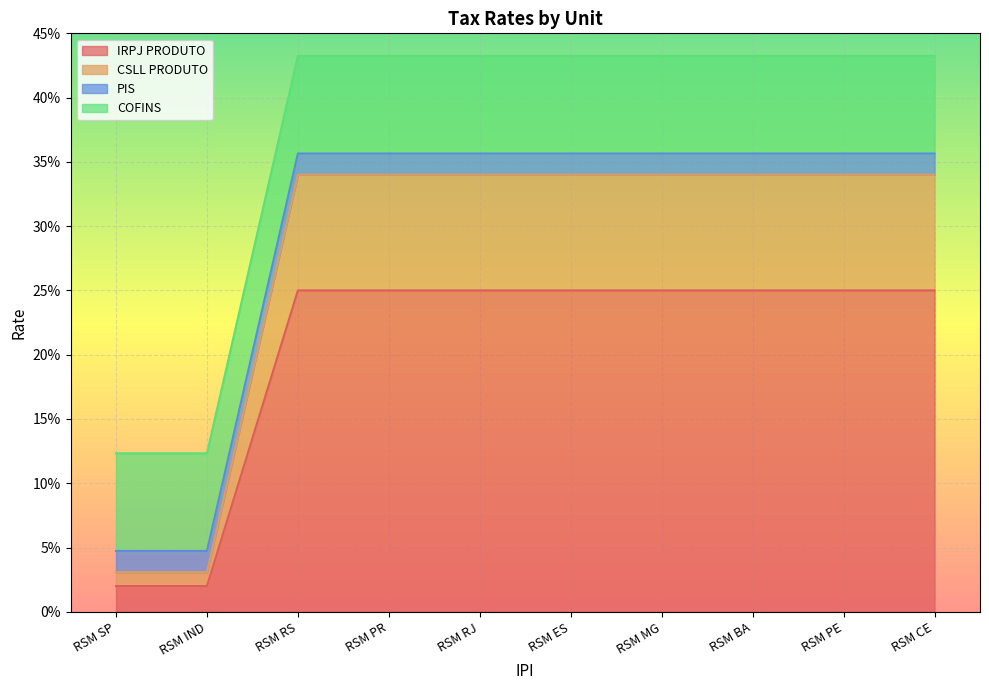

Between RSM CE and RSM PE, which is larger?

RSM CE